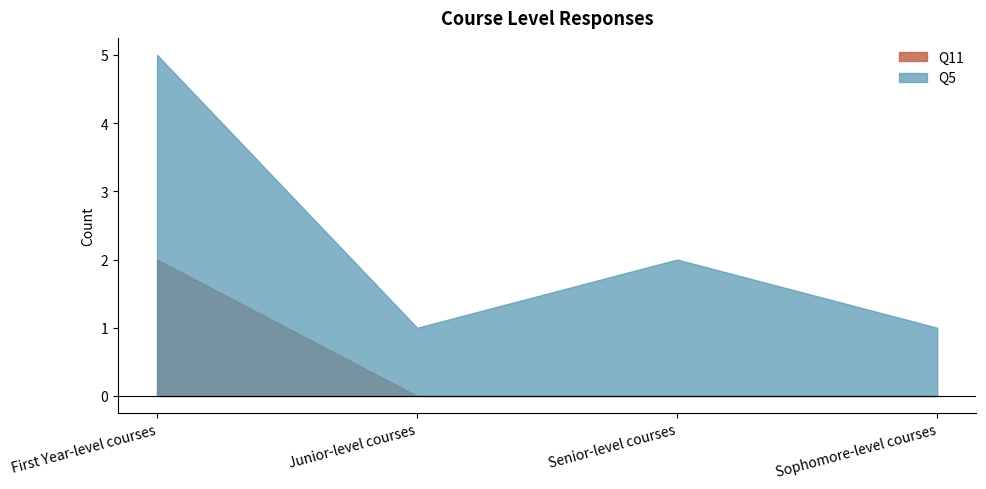

Rank the series at Sophomore-level courses from highest to lowest value.

Q5, Q11